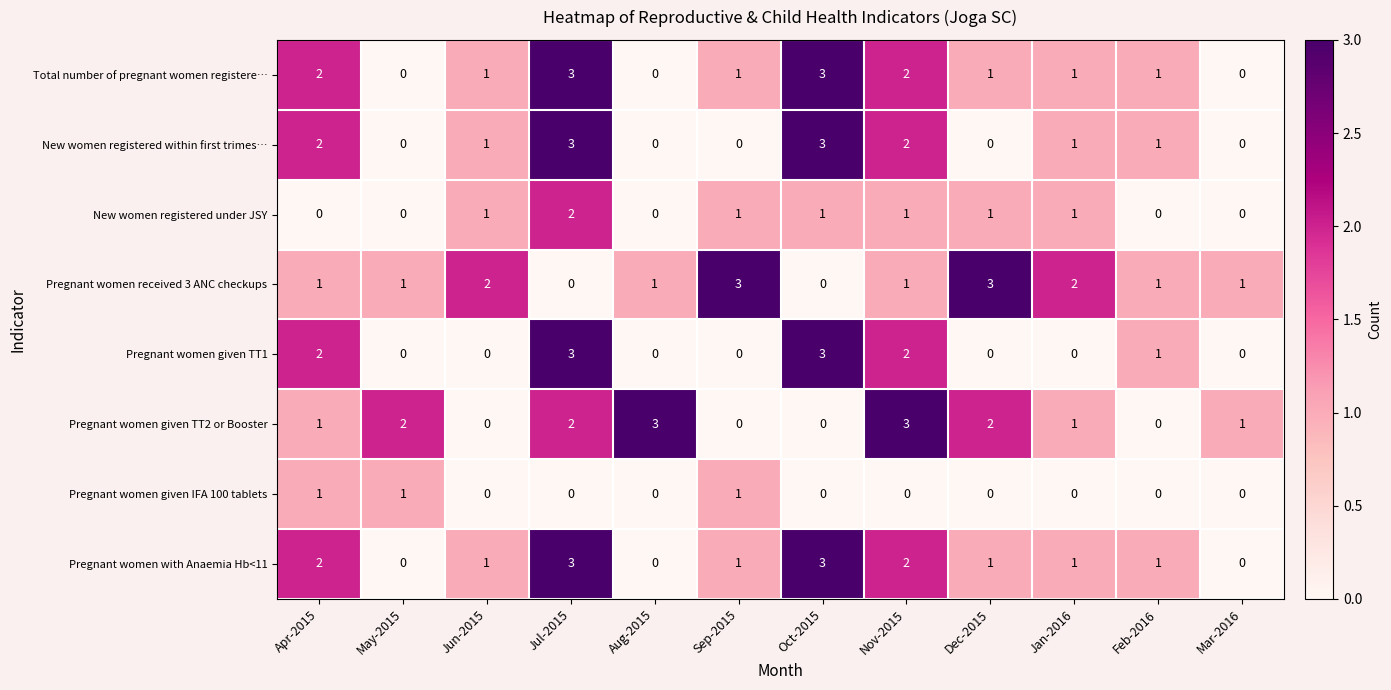

What is the spread (max minus min) of values at Sep-2015?

3